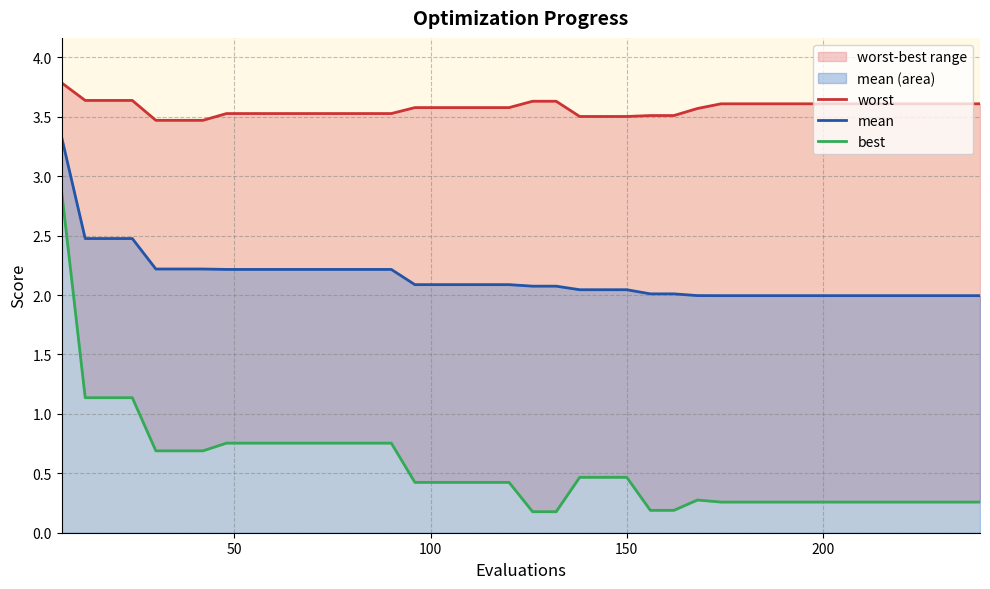

What is the highest value of the mean series?

3.3